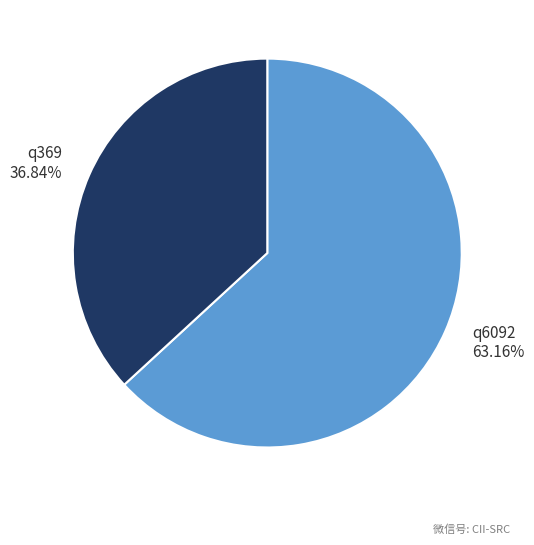

What is the smallest slice in the pie chart?

q369